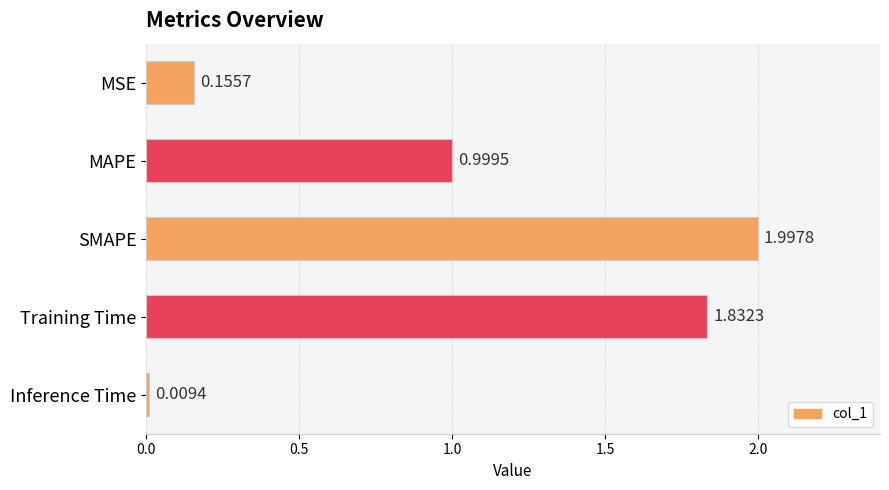

What is the sum of all values?

5.0